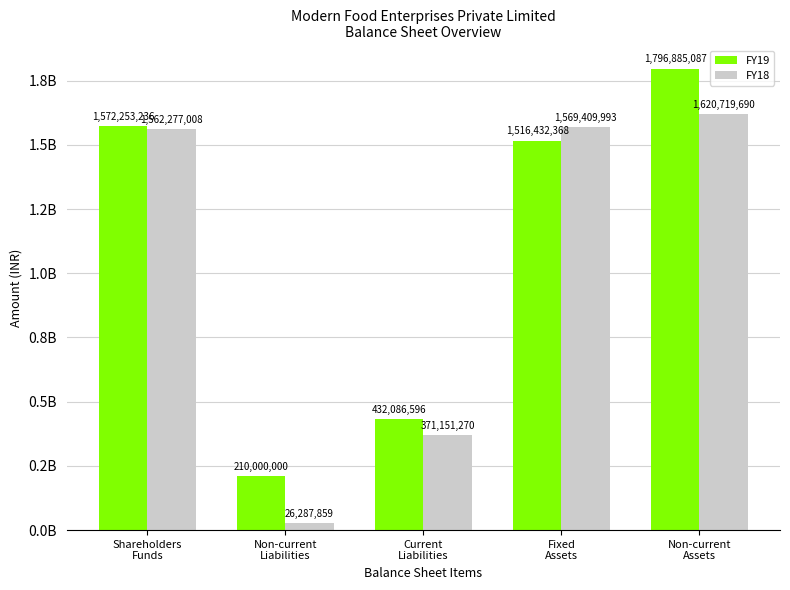

What is the approximate value of FY18 at Non-current
Assets?

1620719690